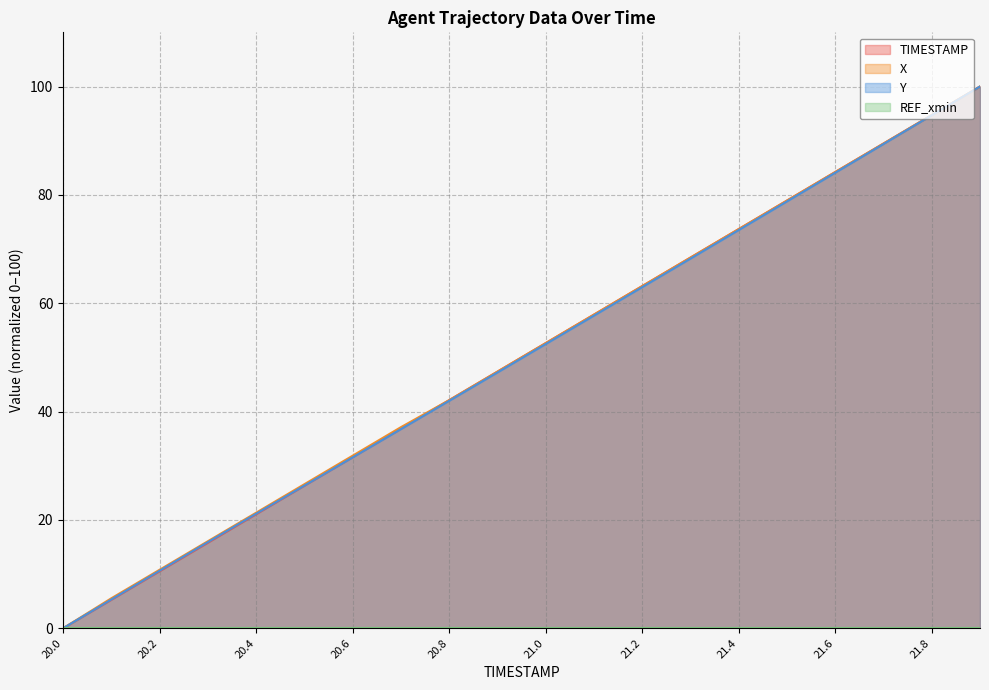

Where is TIMESTAMP nearest to the value 50?

20.9